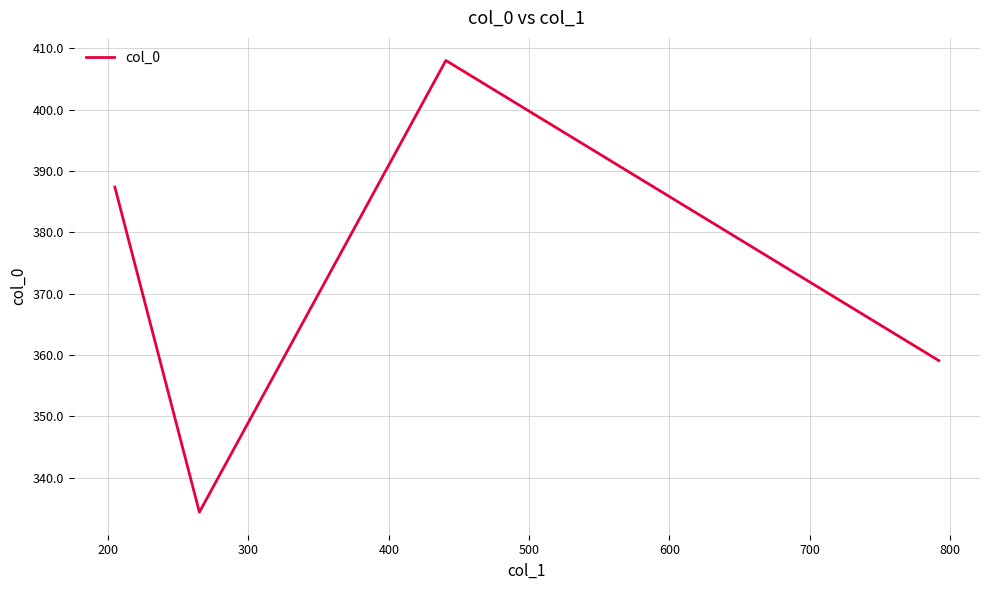

Reading left to right, extract all data points from this chart.

387.4	334.4	408.0	359.1